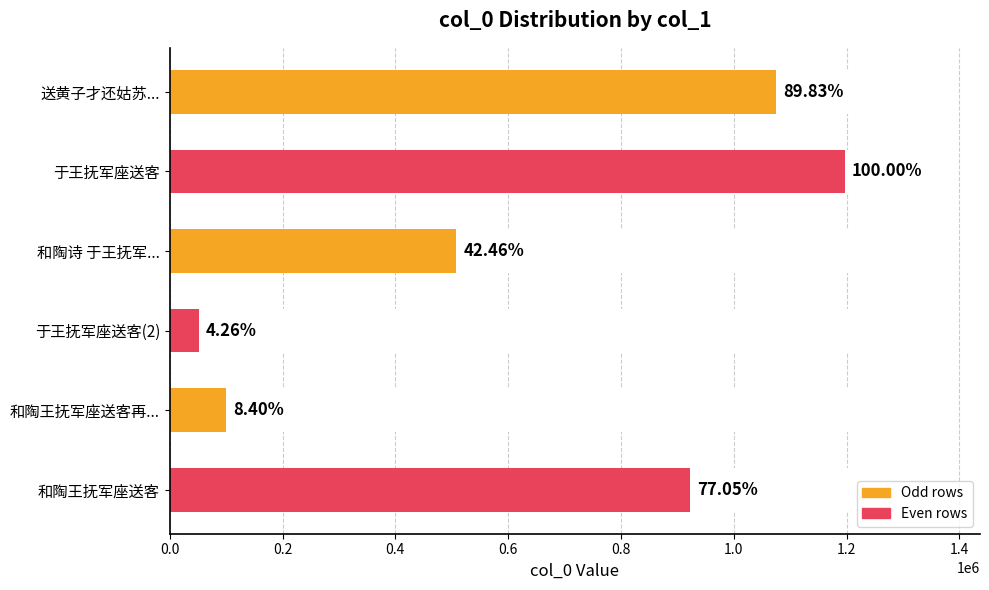

What is the change in value from 和陶诗 于王抚军... to 和陶王抚军座送客再...?

-407744